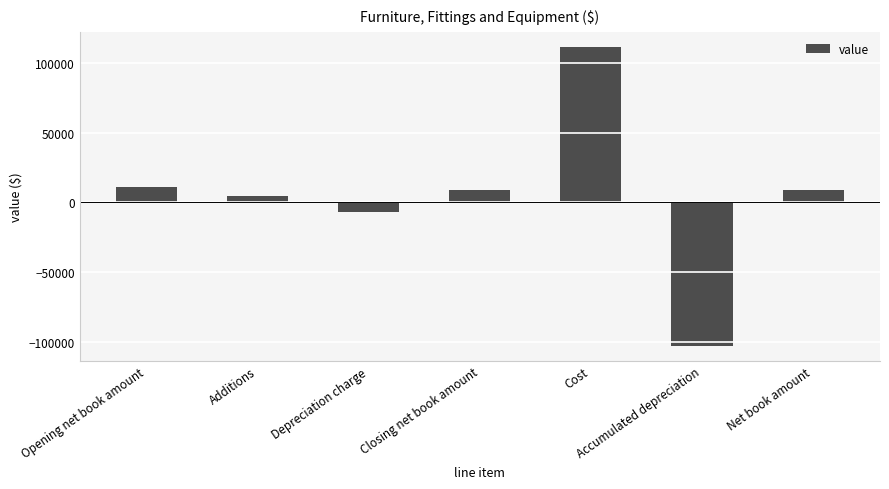

True or false: the data shows 8569 at Closing net book amount.

True